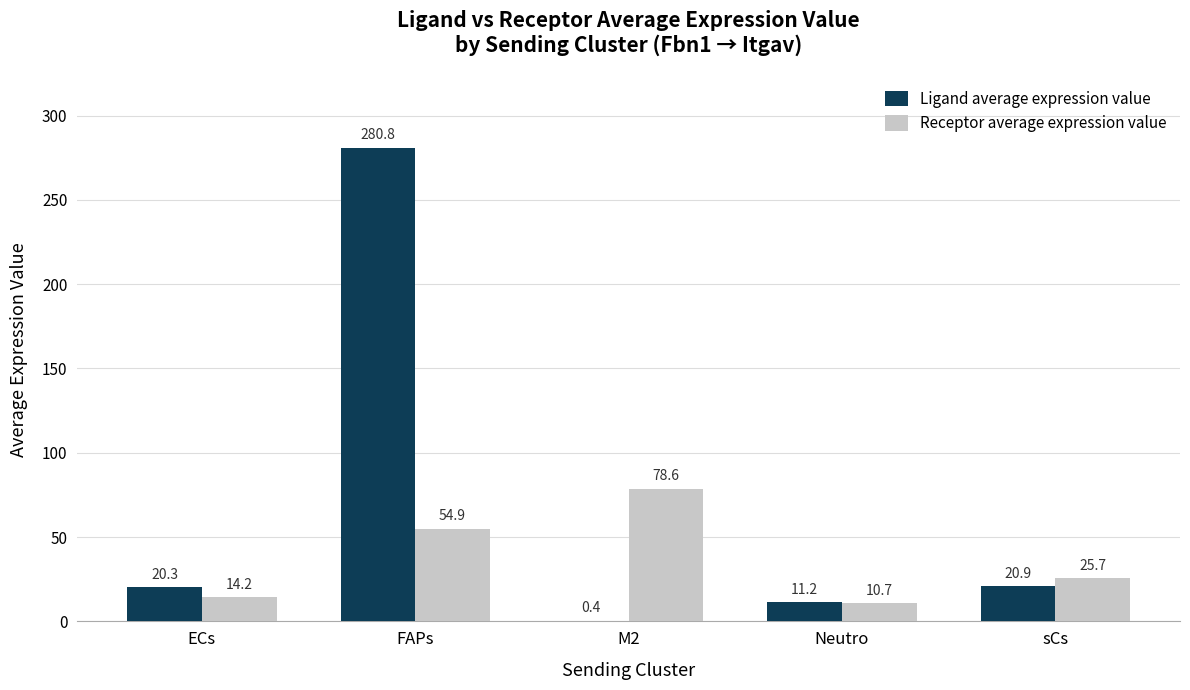

Which label corresponds to the largest value in the chart?

FAPs